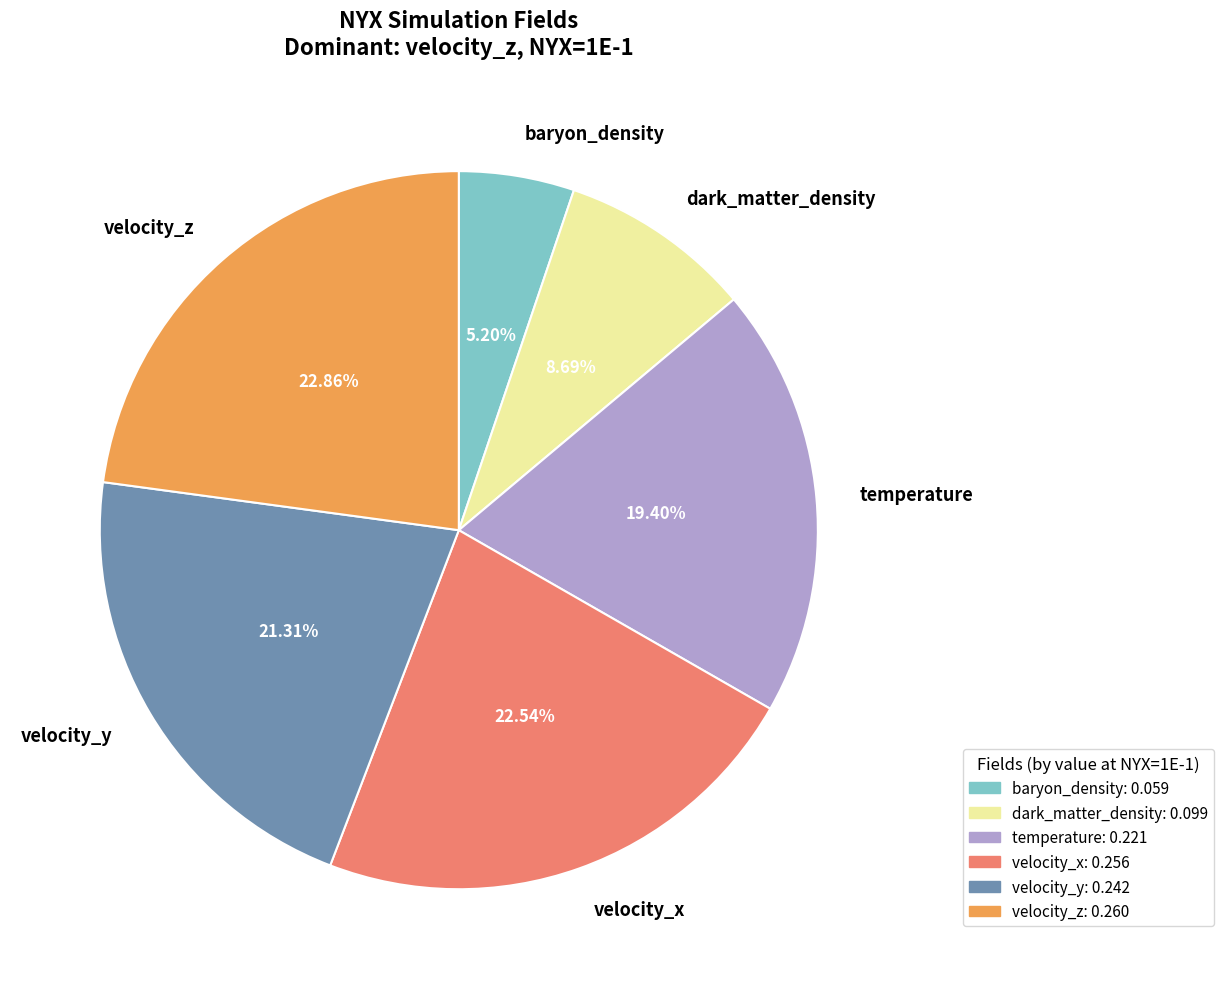

Which slice is the smallest?

baryon_density